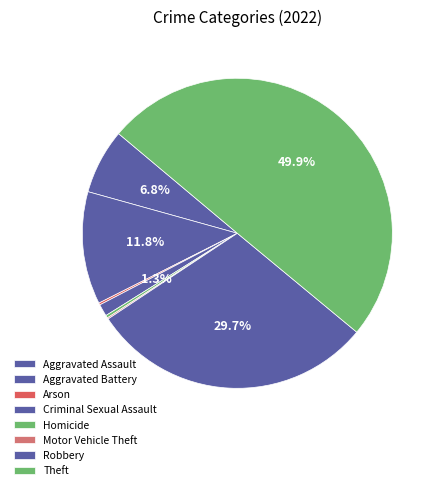

What is the change in value from Motor Vehicle Theft to Robbery?

+422